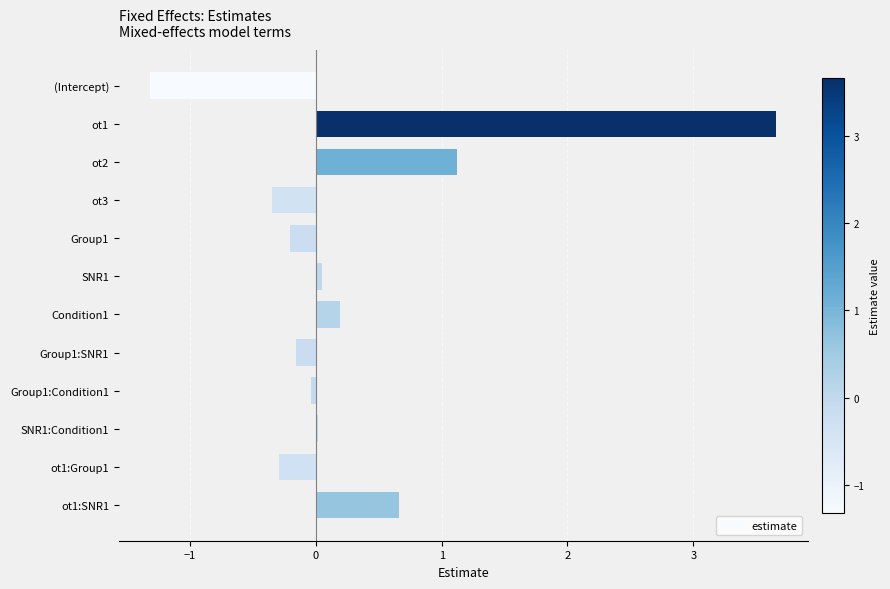

What is the sum of all values?

3.3